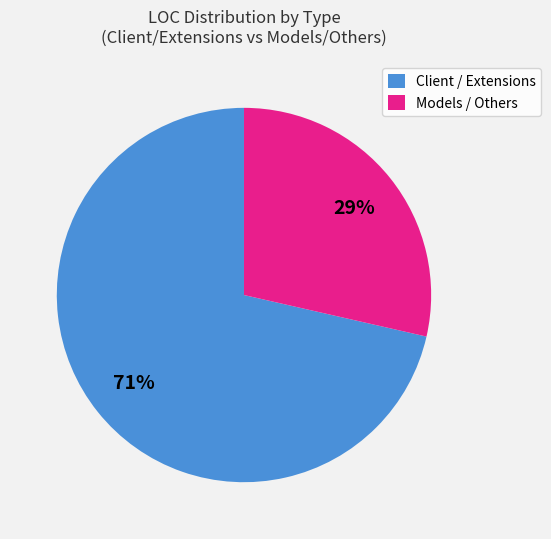

Does any single category account for the majority?

Yes